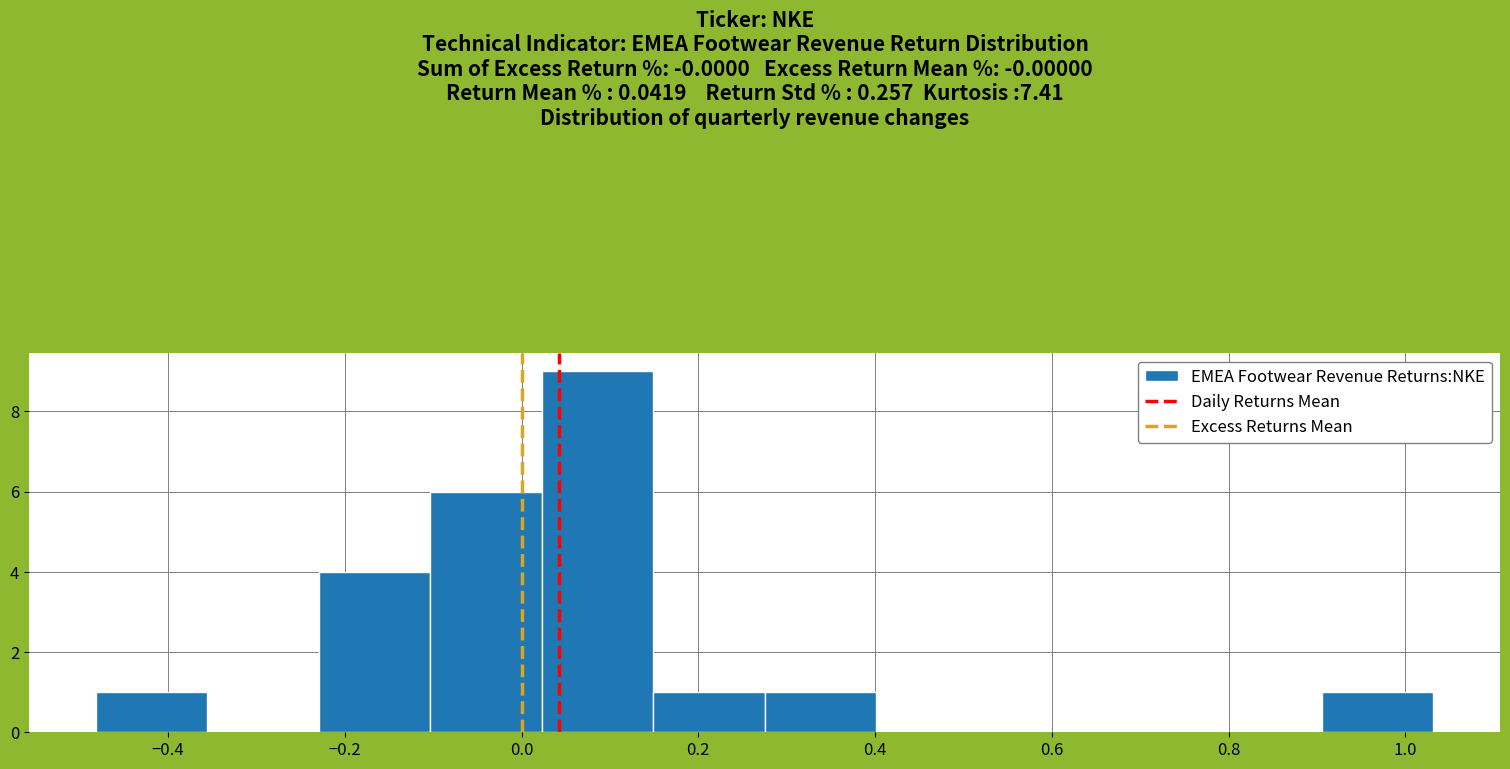

Reading left to right, list every bar in this chart as the range it spans on the x-axis followed by its height. Neither the bar edges nor the heights are printed on the chart, so give them approximately, as read against the axes.

-0.48 to -0.36: 1
-0.36 to -0.22: 0
-0.22 to -0.10: 4
-0.10 to 0.02: 6
0.02 to 0.14: 9
0.14 to 0.28: 1
0.28 to 0.40: 1
0.40 to 0.52: 0
0.52 to 0.66: 0
0.66 to 0.78: 0
0.78 to 0.90: 0
0.90 to 1.04: 1